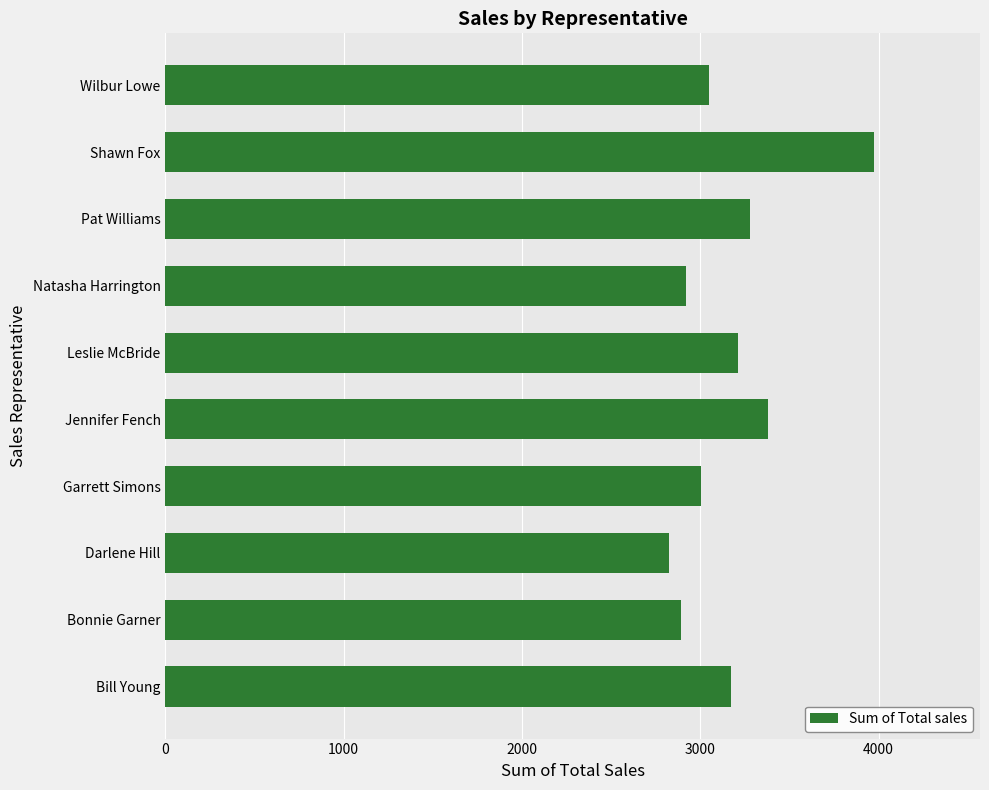

What is the sum of the values at Bonnie Garner and Wilbur Lowe?

5942.4